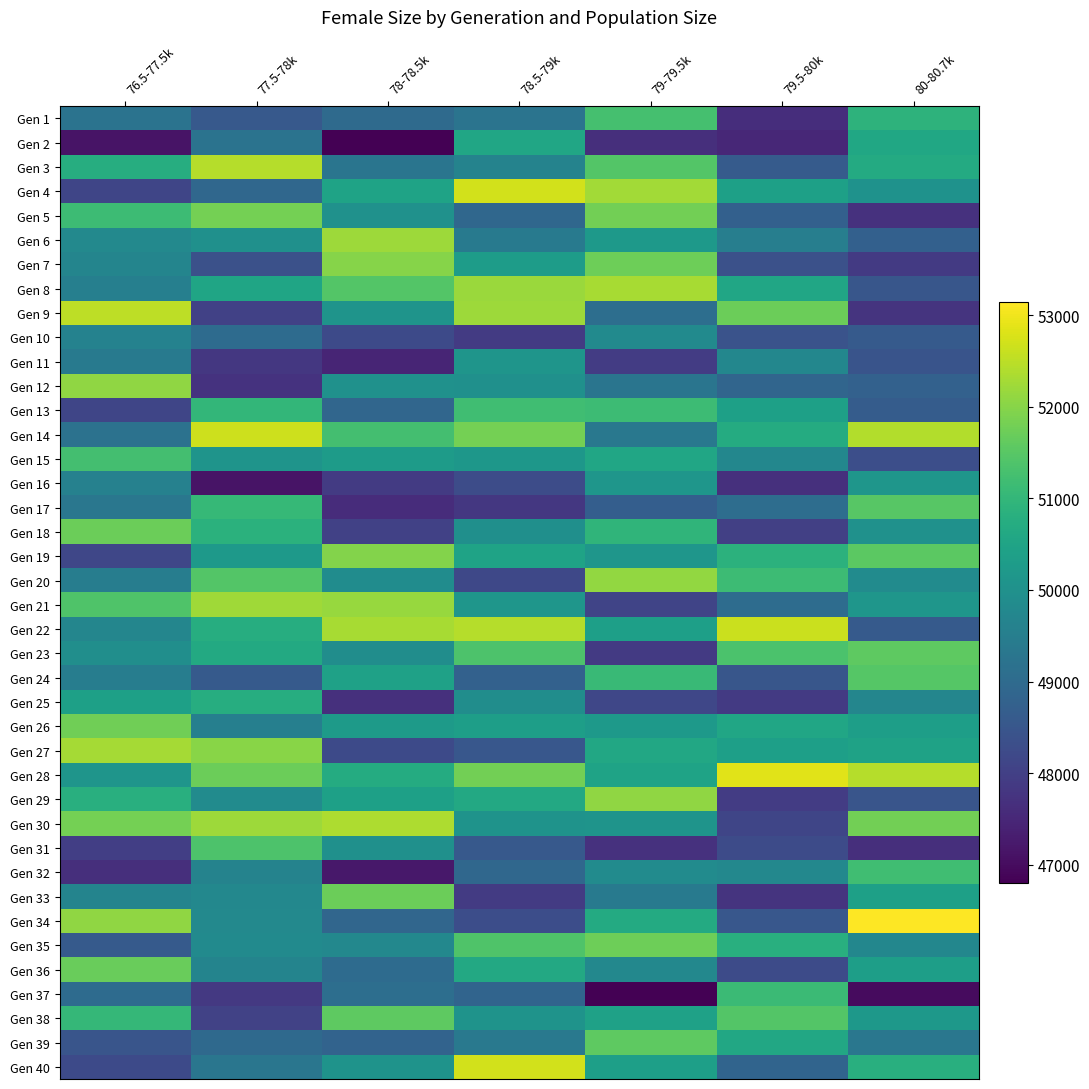

At how many categories does at least one series exceed 49757?

7